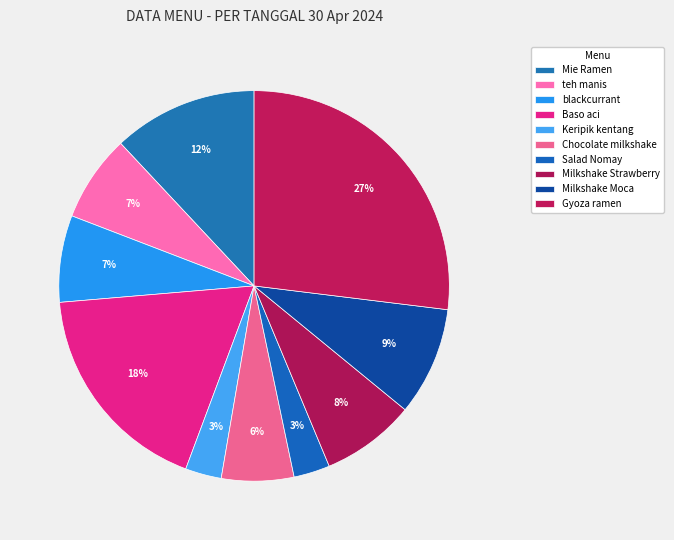

The Keripik kentang slice represents 12% of the pie. True or false?

False